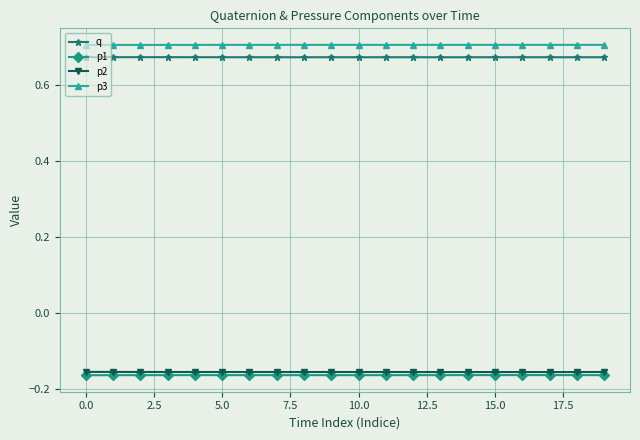

True or false: p1 and q cross at least once.

False